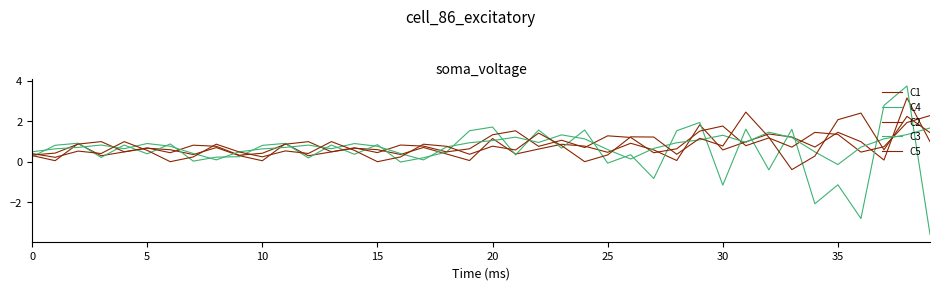

Does the chart have visible grid lines?

No